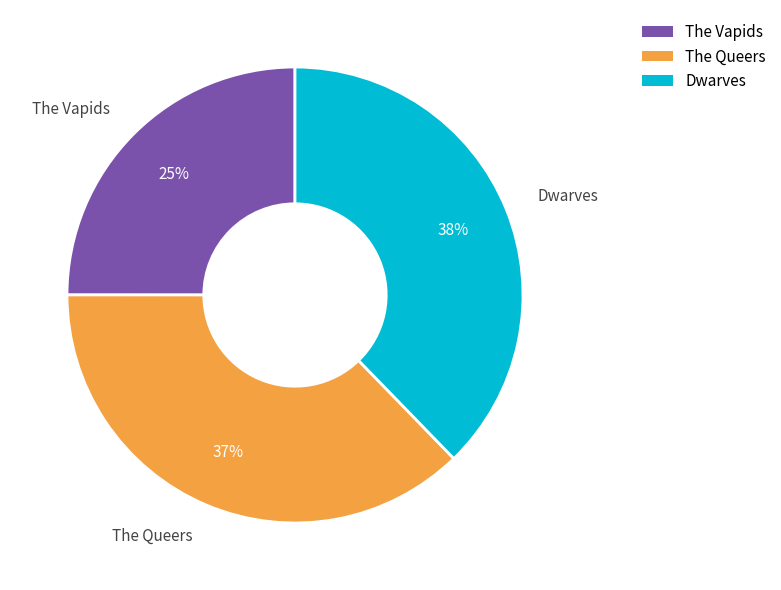

Is there any slice that represents more than half of the pie?

No